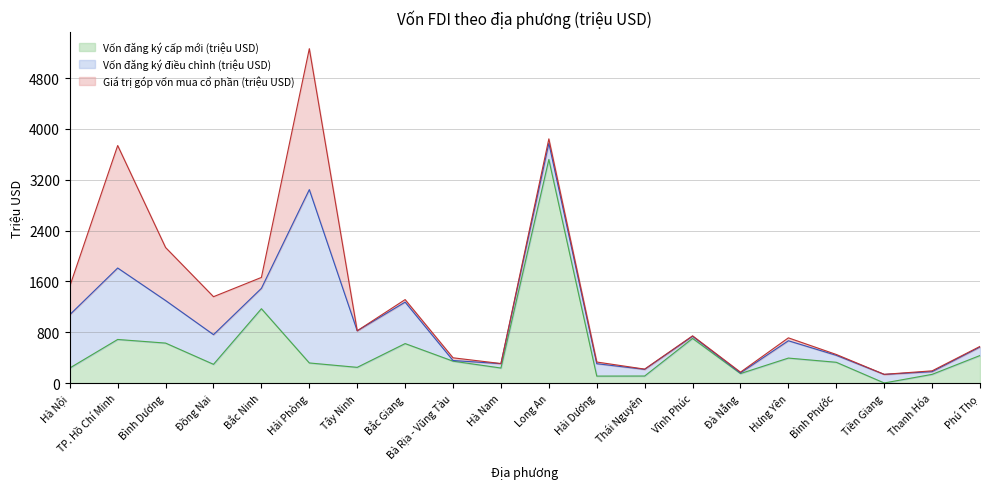

How many lines are shown in the chart?

3